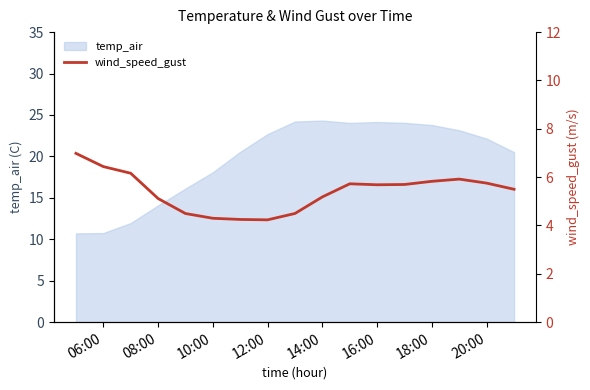

What is the average value?

5.4